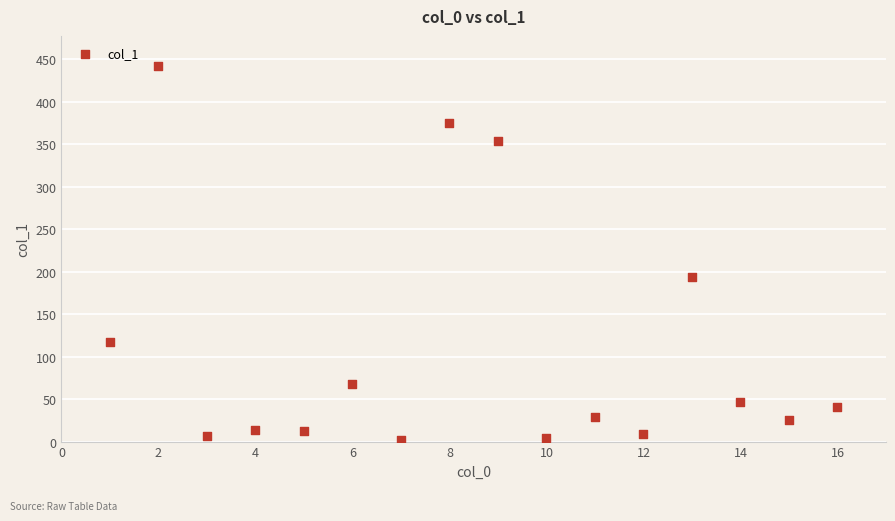

What Y value in the scatter plot is closest to 222?

194.1